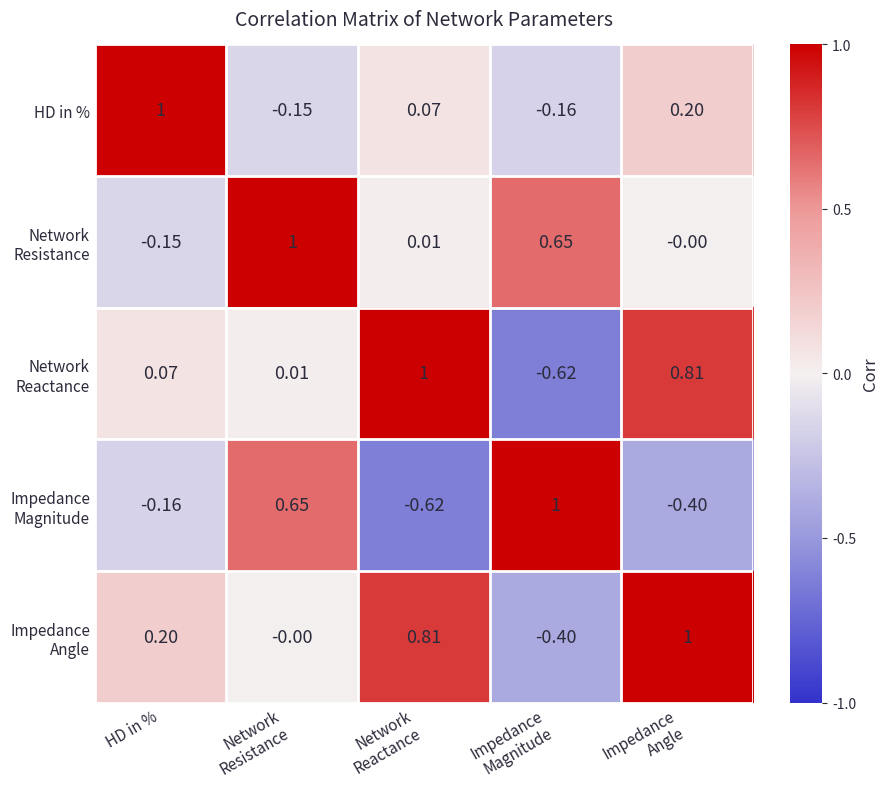

How many values in HD in % are above zero?

3